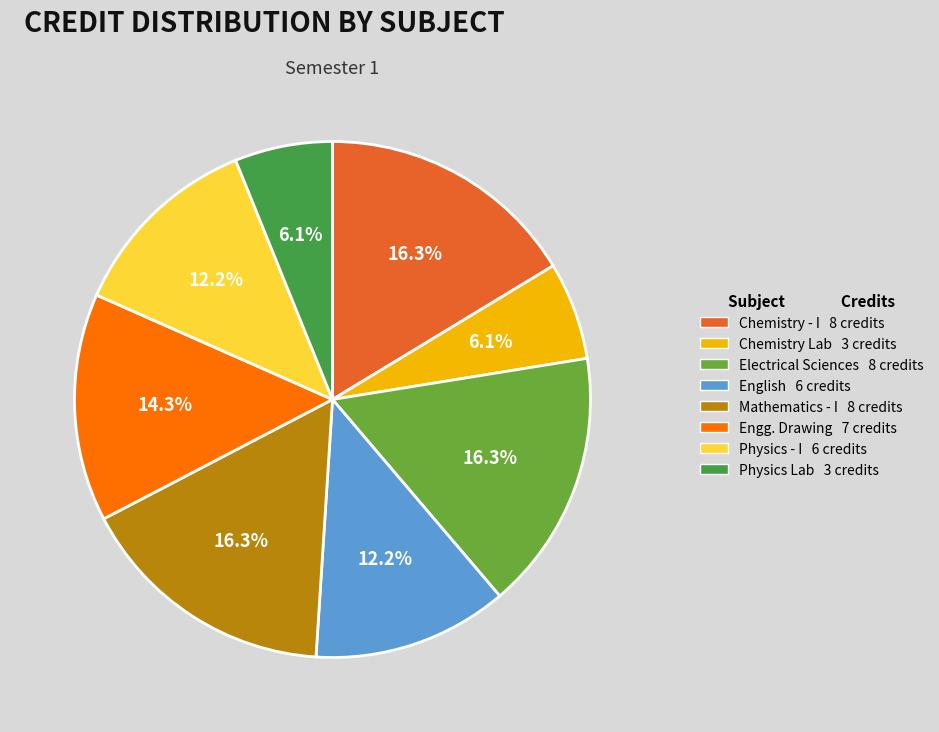

To the nearest percent, what is the difference between the largest and smallest slice percentages?

10%